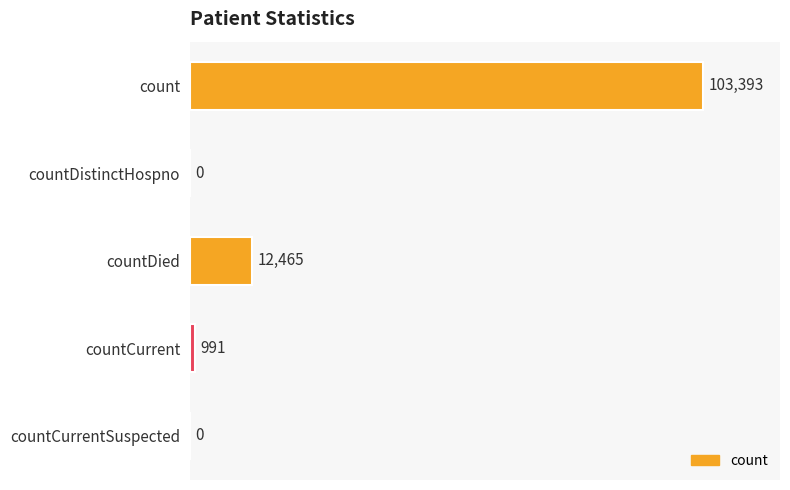

How many values are above zero?

3